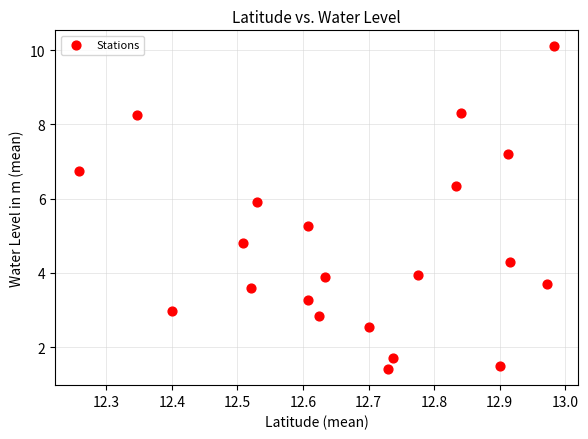

What is the range of Y values (max minus min)?

8.7